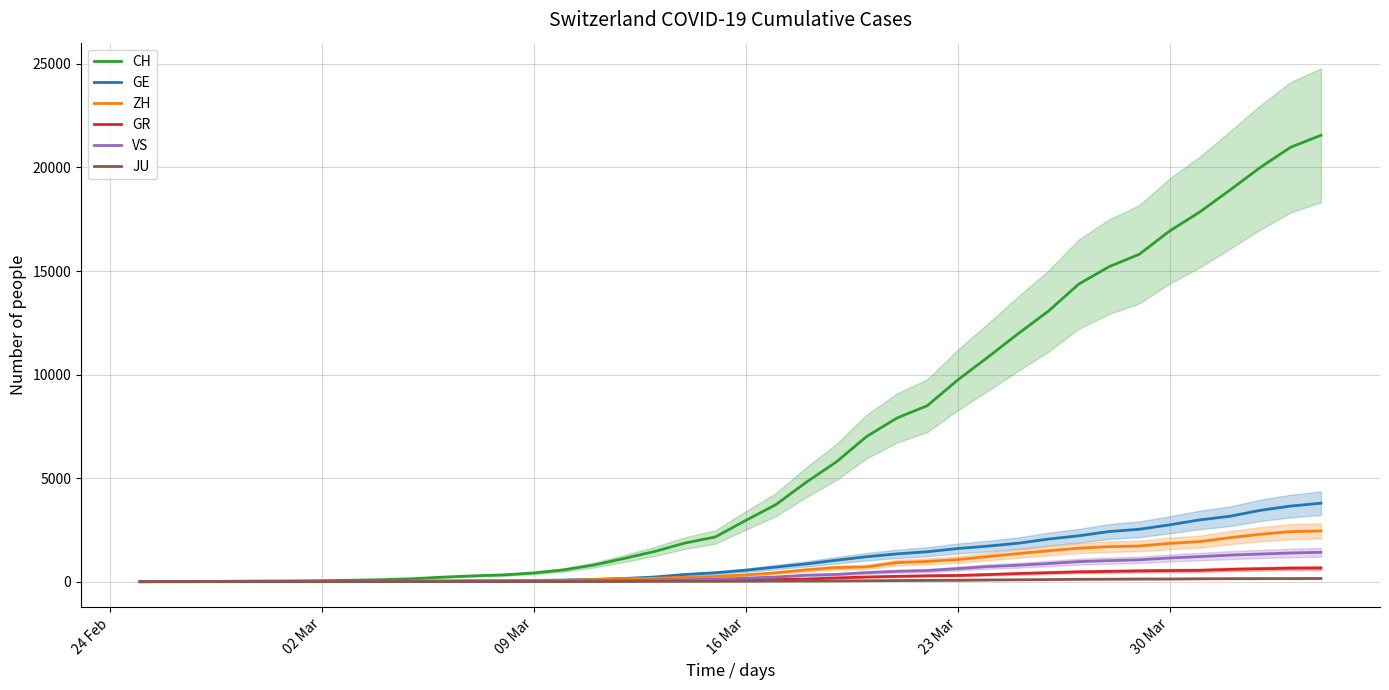

At which label does GE reach its minimum?

24 Feb